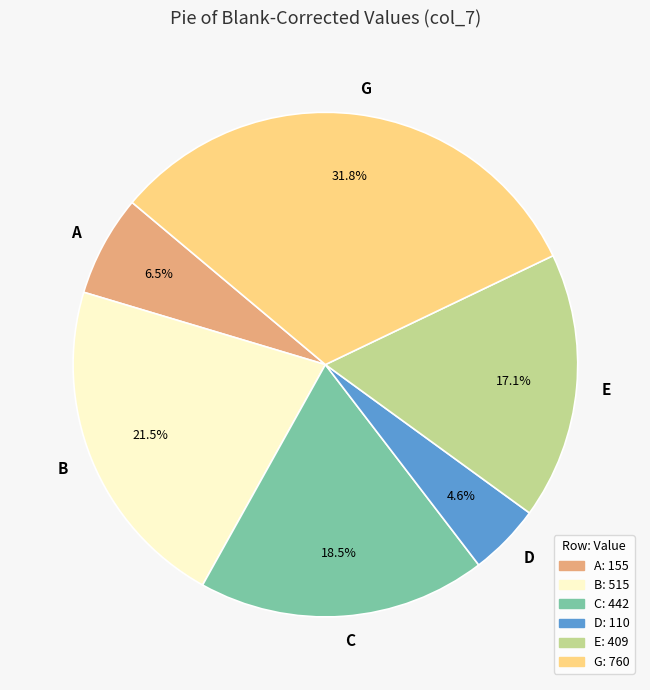

What percentage do D and E together represent?

21.7%